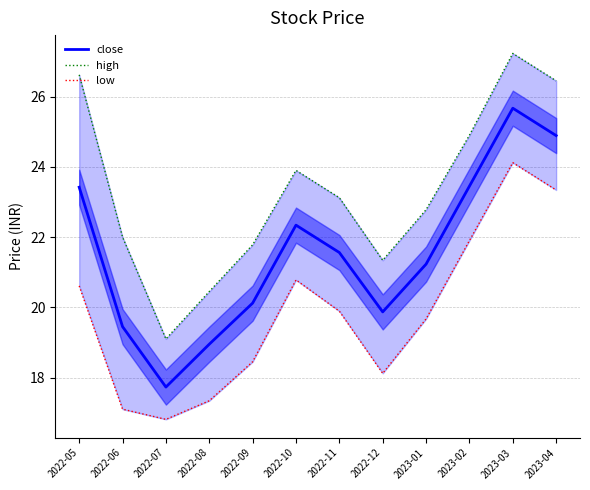

Reading left to right, transcribe all the data shown in this chart.

close: 2022-05=23.4	2022-06=19.4	2022-07=17.7	2022-08=18.9	2022-09=20.1	2022-10=22.3	2022-11=21.6	2022-12=19.9	2023-01=21.2	2023-02=23.4	2023-03=25.7	2023-04=24.9
high: 2022-05=26.6	2022-06=22.0	2022-07=19.1	2022-08=20.4	2022-09=21.8	2022-10=23.9	2022-11=23.1	2022-12=21.3	2023-01=22.8	2023-02=24.9	2023-03=27.2	2023-04=26.4
low: 2022-05=20.6	2022-06=17.1	2022-07=16.8	2022-08=17.3	2022-09=18.4	2022-10=20.8	2022-11=19.9	2022-12=18.1	2023-01=19.7	2023-02=21.9	2023-03=24.1	2023-04=23.3